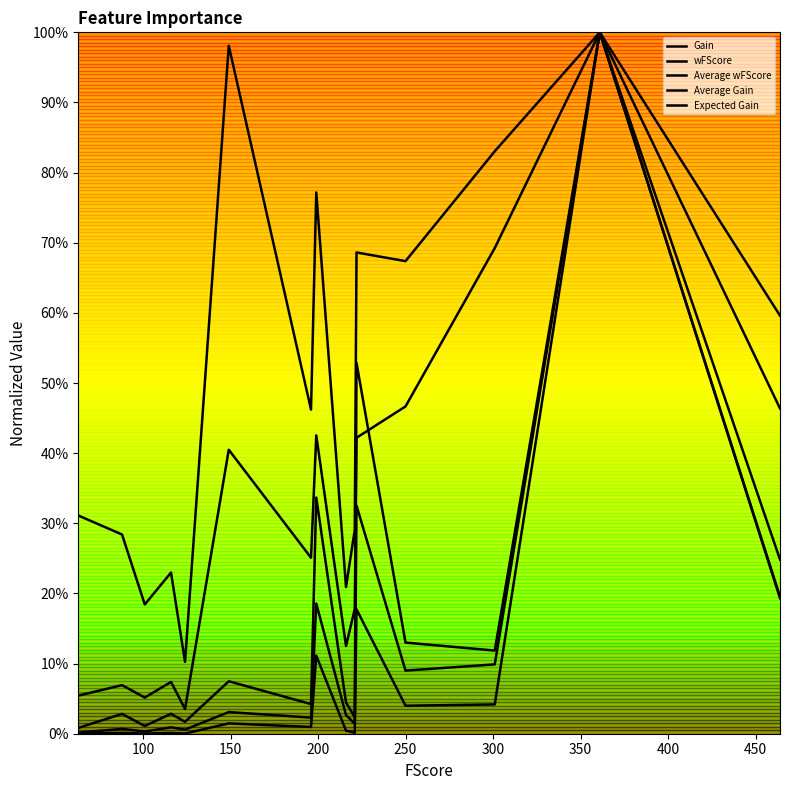

How many intersections are there between Average Gain and wFScore?

2